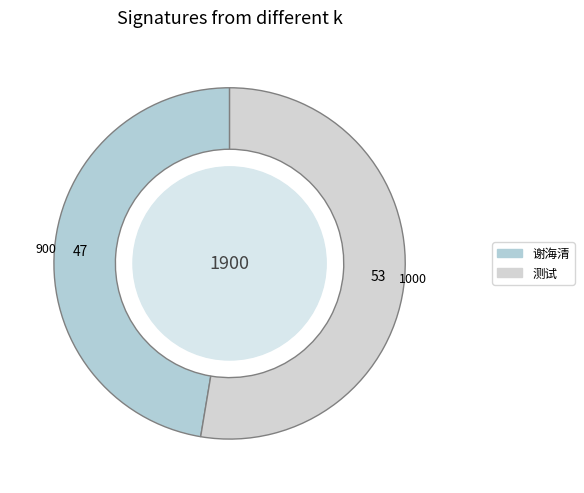

Count the number of slices in the pie.

2